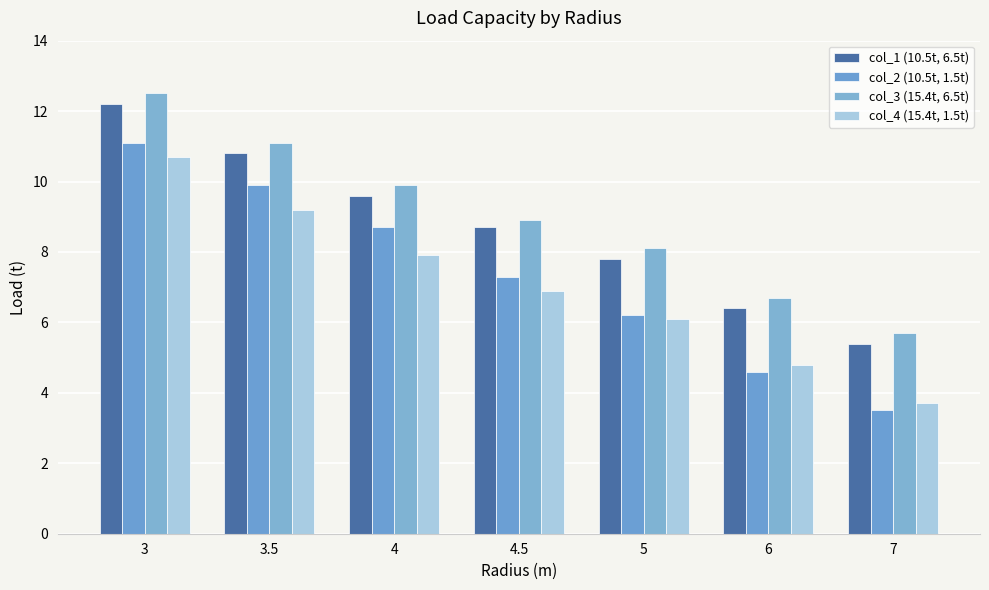

Is it true that col_3 (15.4t, 6.5t) equals 3.7 at 4.5?

False